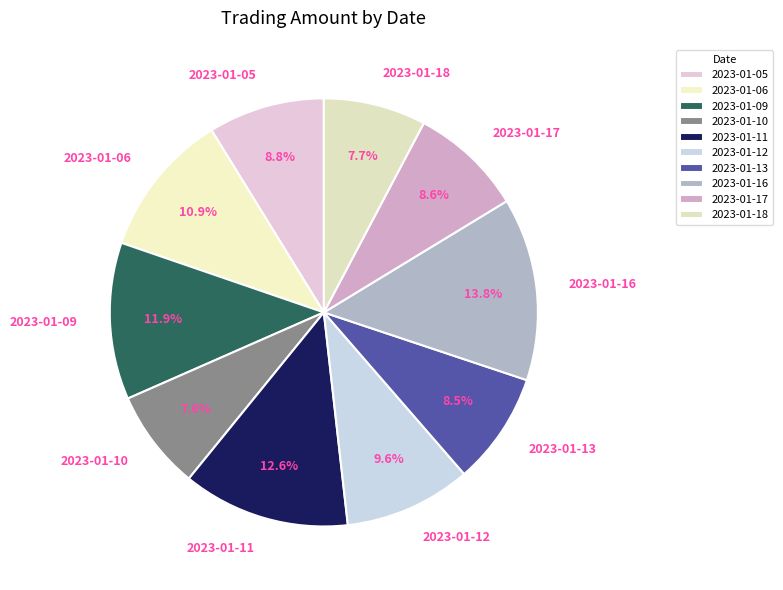

True or false: 2023-01-10 accounts for 8% of the total.

True